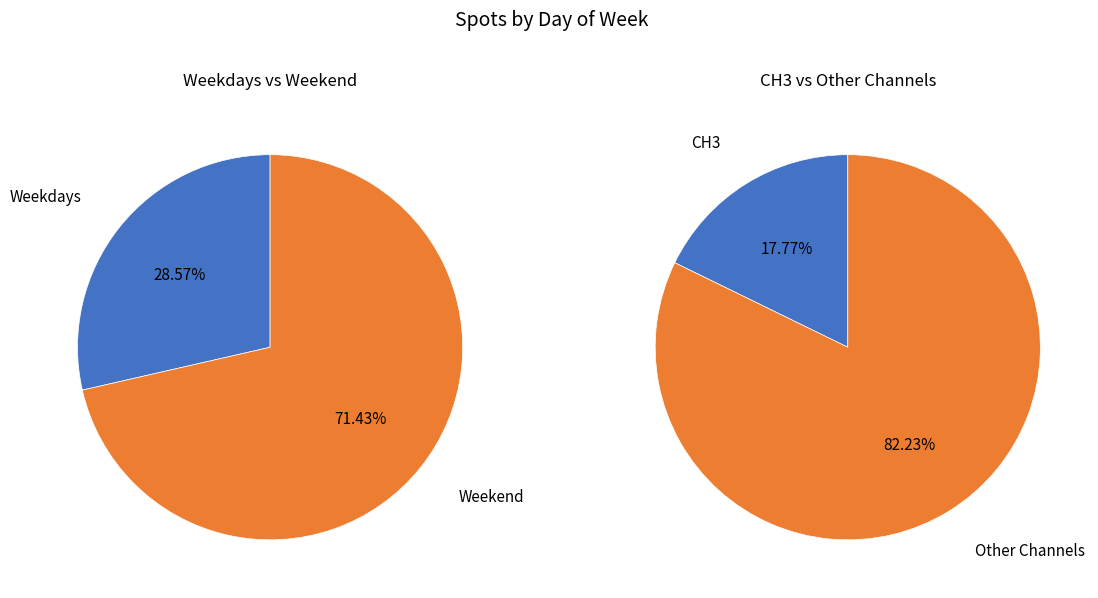

Does Wed represent more than half of the total?

No